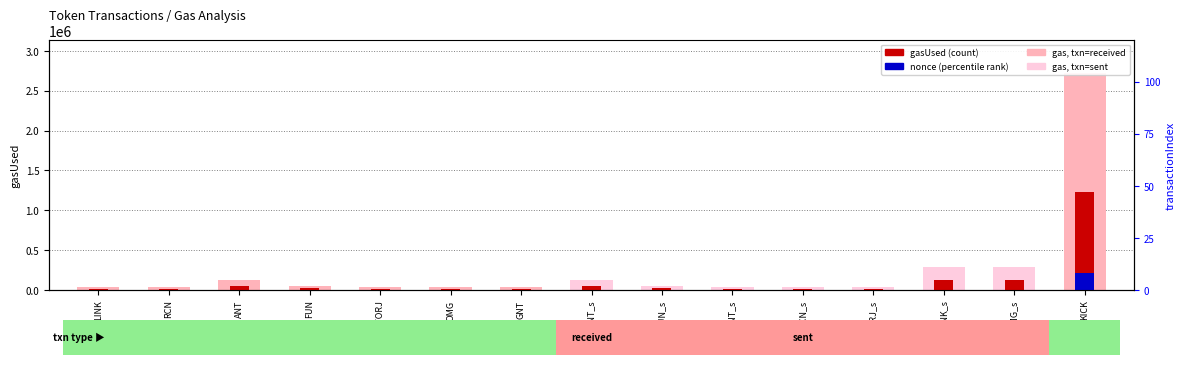

At which label is gasUsed (count) closest to 622007?

LINK_s